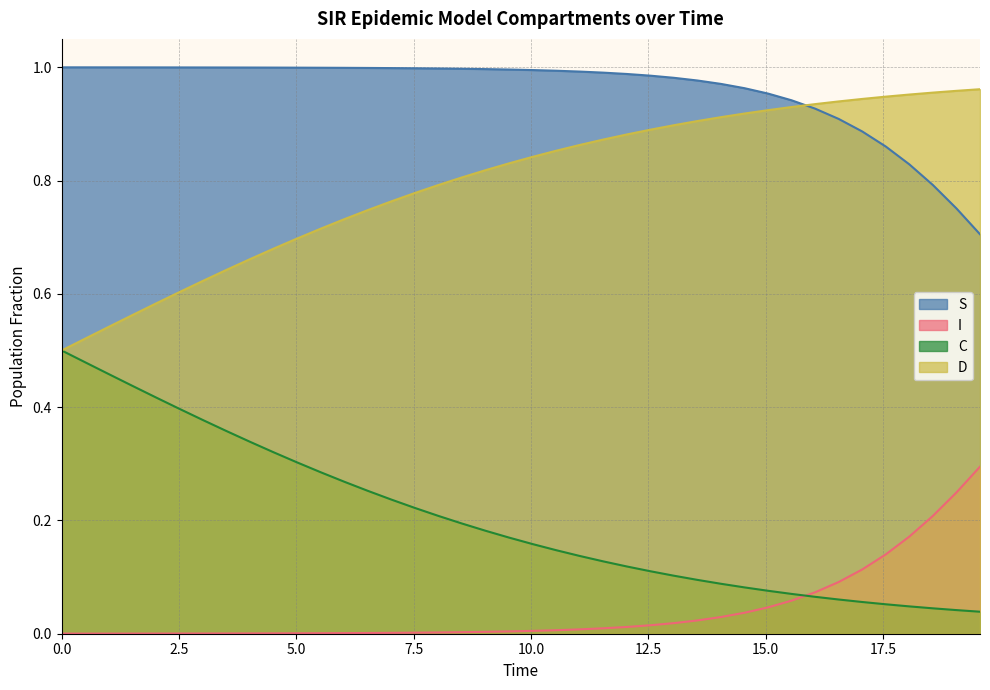

List the series in order of their overall mean, lowest first.

I, C, D, S